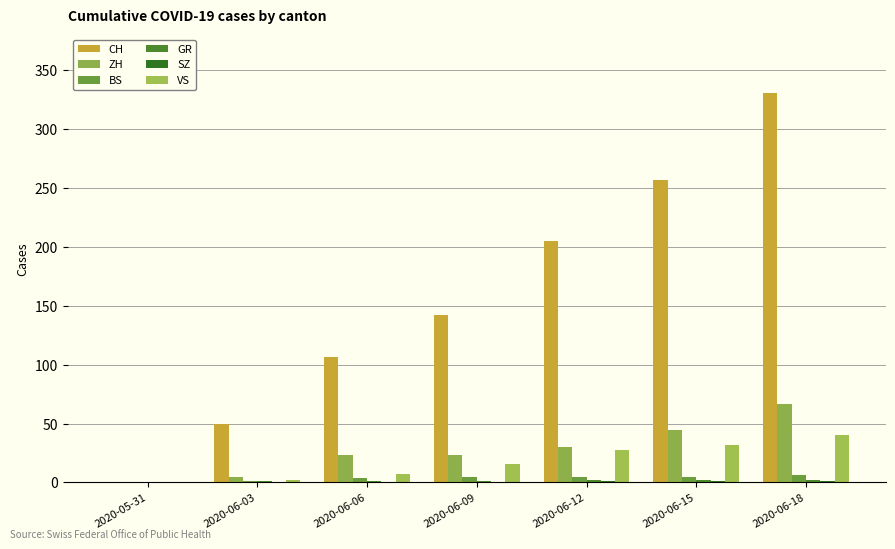

How many groups of bars are there?

7